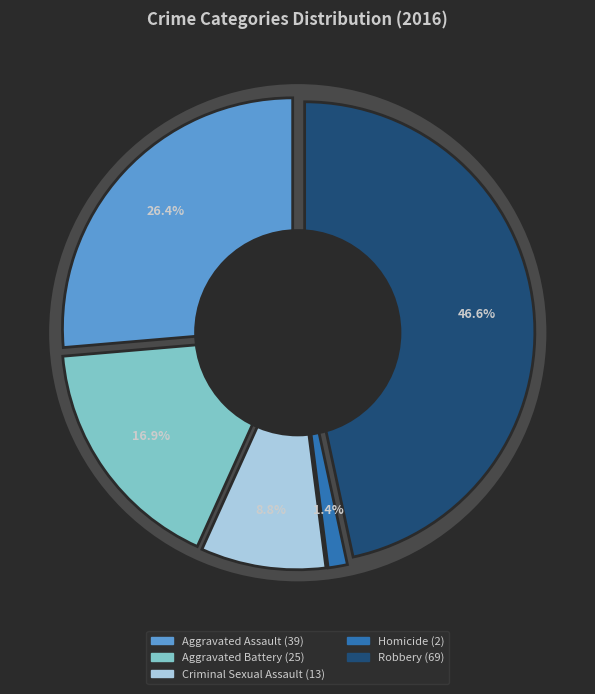

The Aggravated Assault slice represents 34% of the pie. True or false?

False